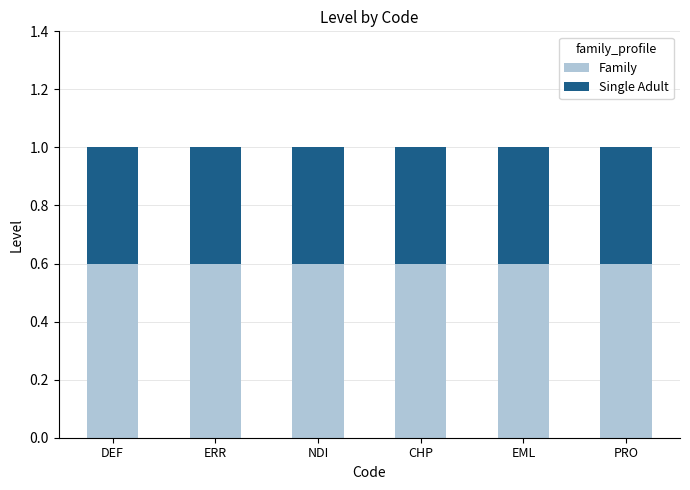

How many bars are there in total?

6